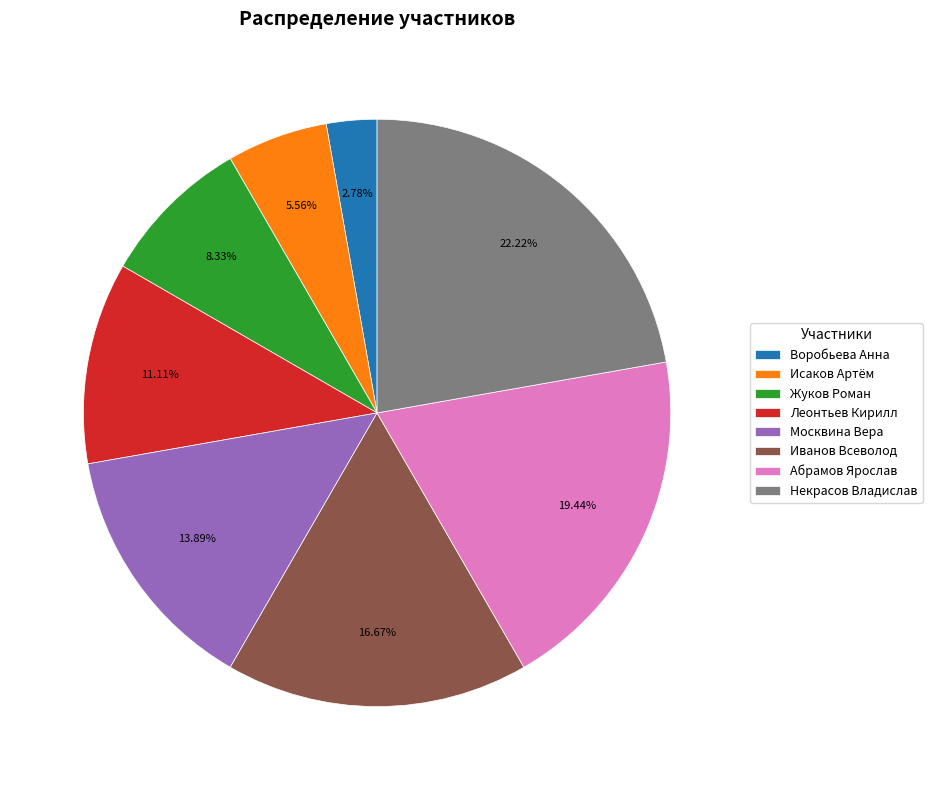

How much of the chart is everything except Абрамов Ярослав?

80.6%